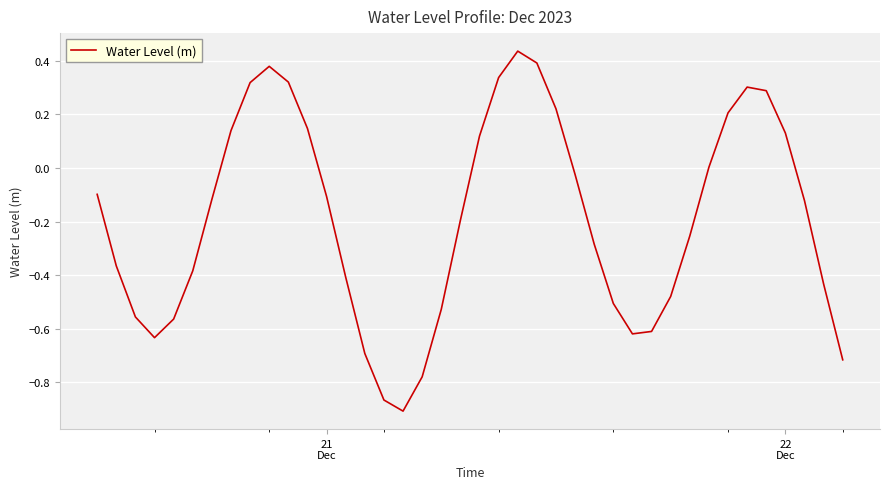

What is the difference between the maximum and minimum values?

1.3